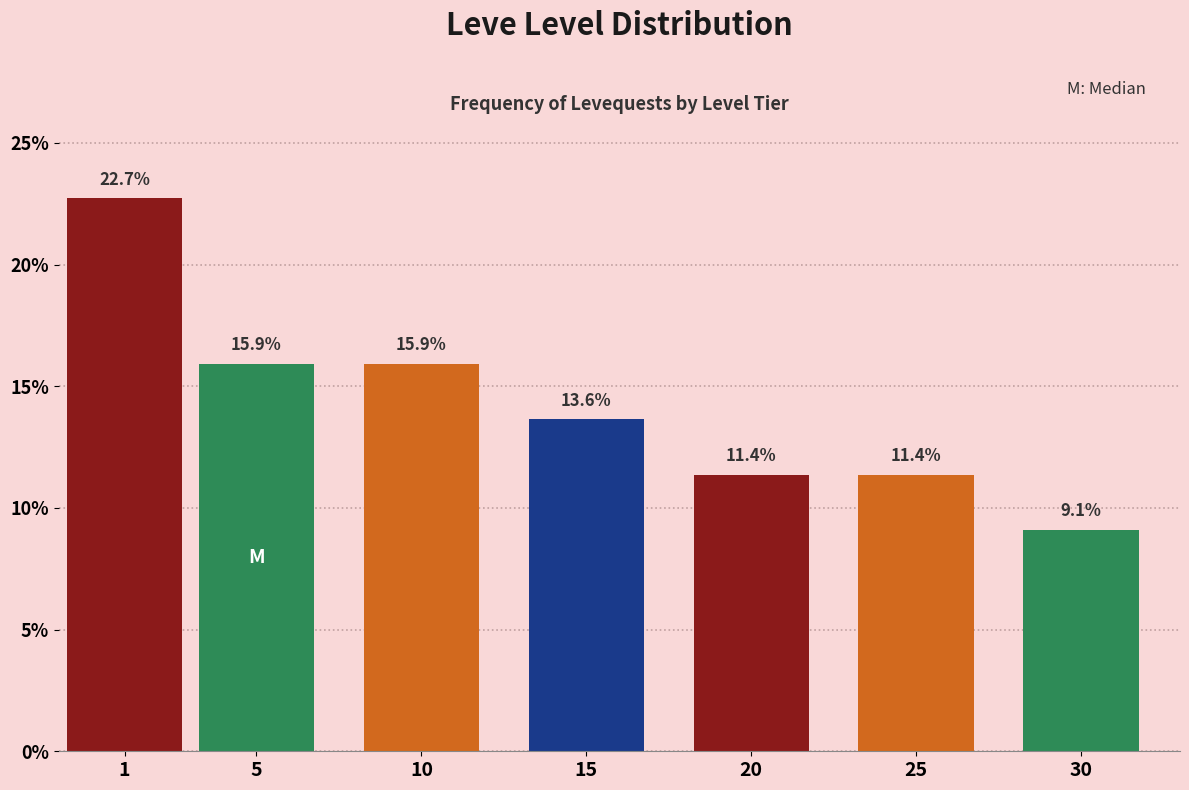

Reading left to right, extract all data points from this chart.

22.7	15.9	15.9	13.6	11.4	11.4	9.1